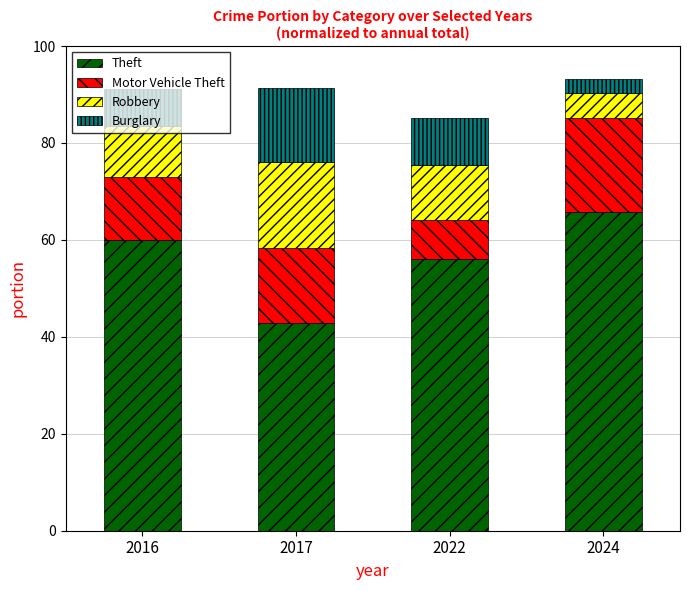

The value of Theft at 2022 is 87.8. True or false?

False